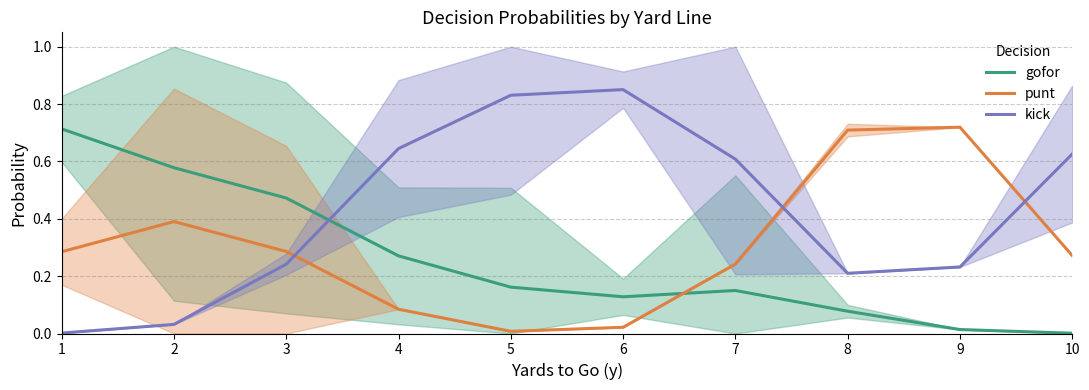

What is the difference between the maximum and minimum values in the punt series?

0.7